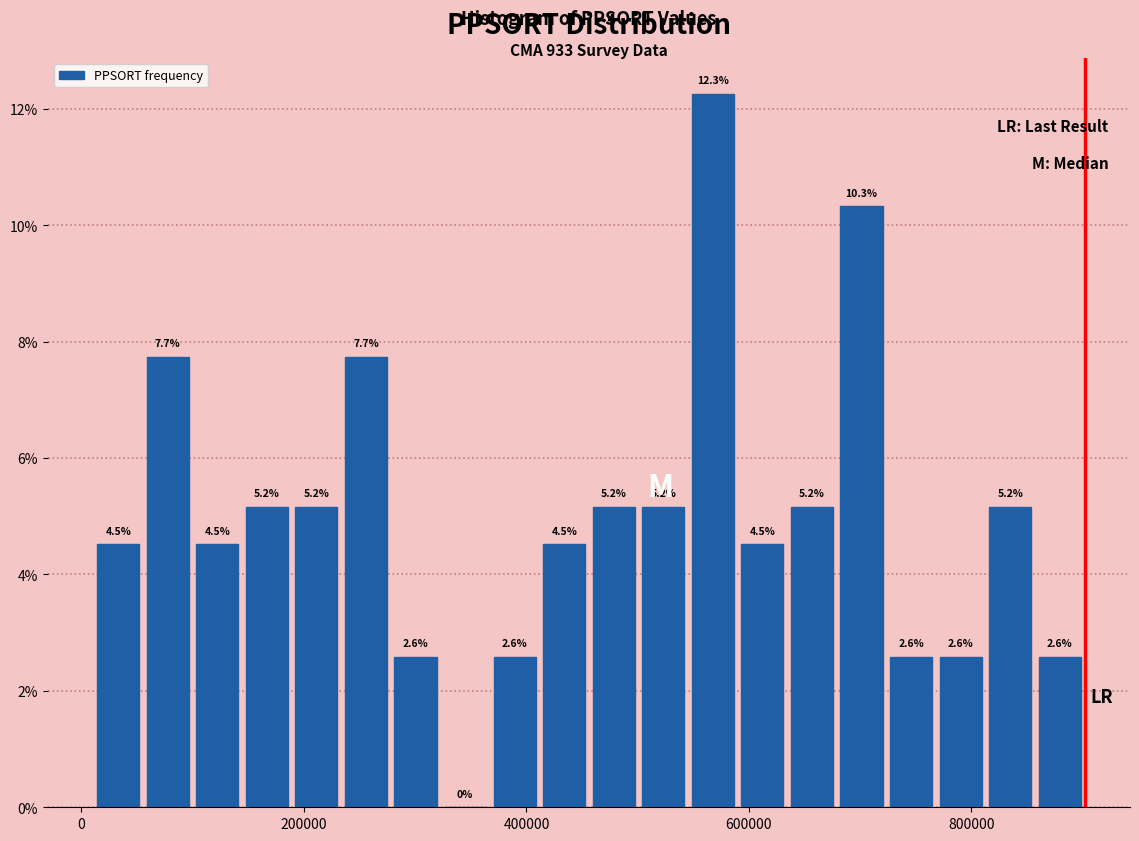

Read against the x-axis, roughly where is the centre of the tallest bar?

560000